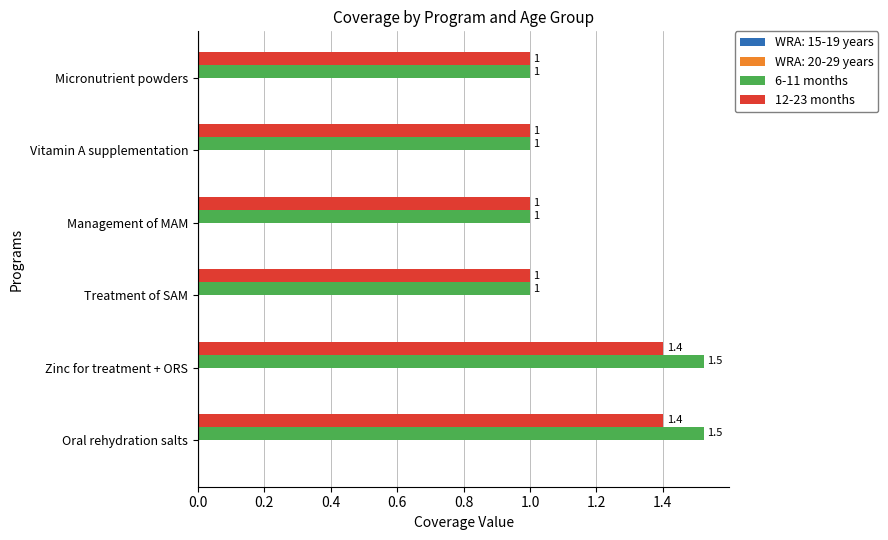

Count the 6-11 months values in the range 1 to 2.

6